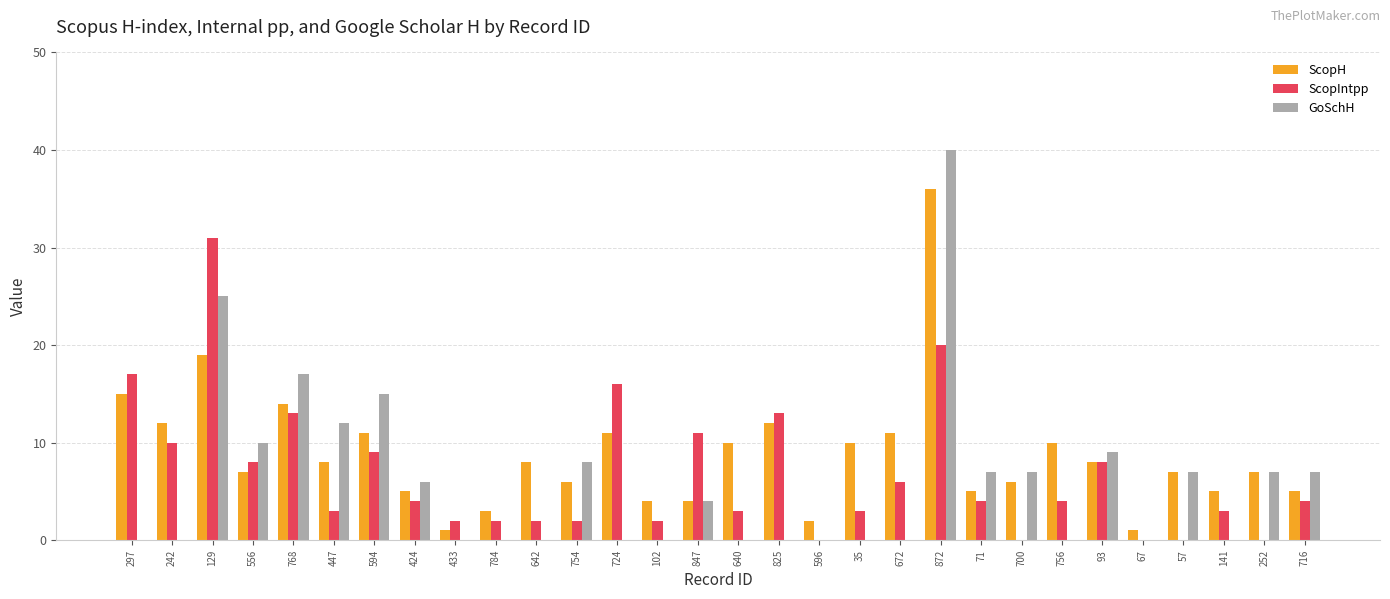

Is the value of ScopIntpp at 640 greater than the value of GoSchH at 57?

No